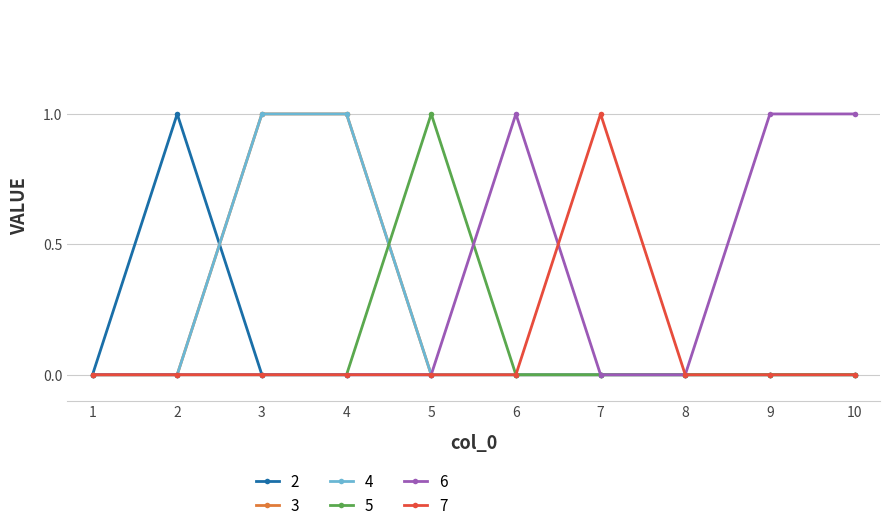

List the series in order of their peak value, highest first.

2, 3, 4, 5, 6, 7